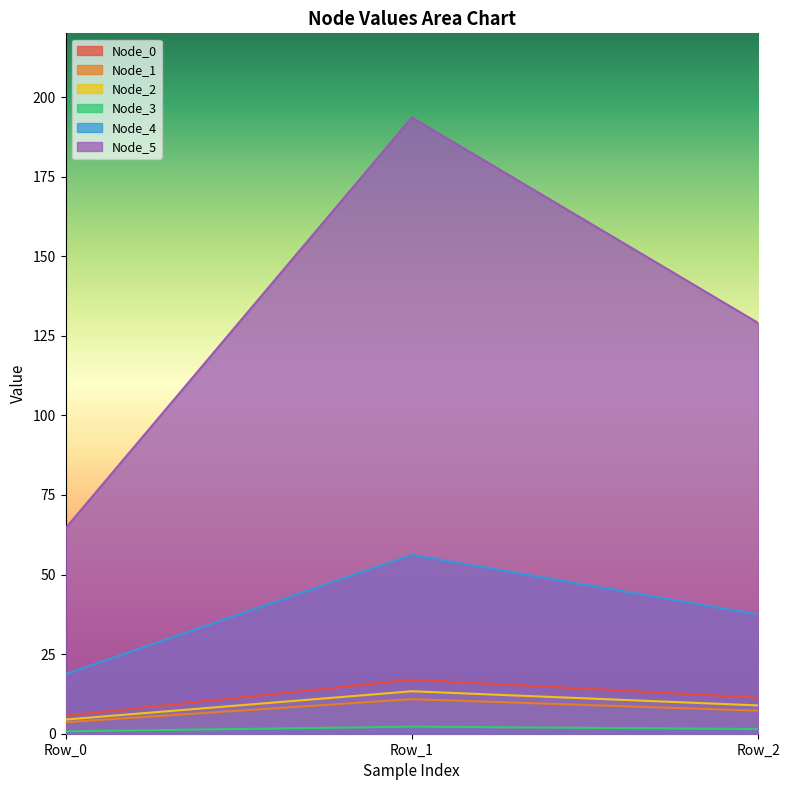

Is it true that Node_1 equals 2.8 at Row_1?

False